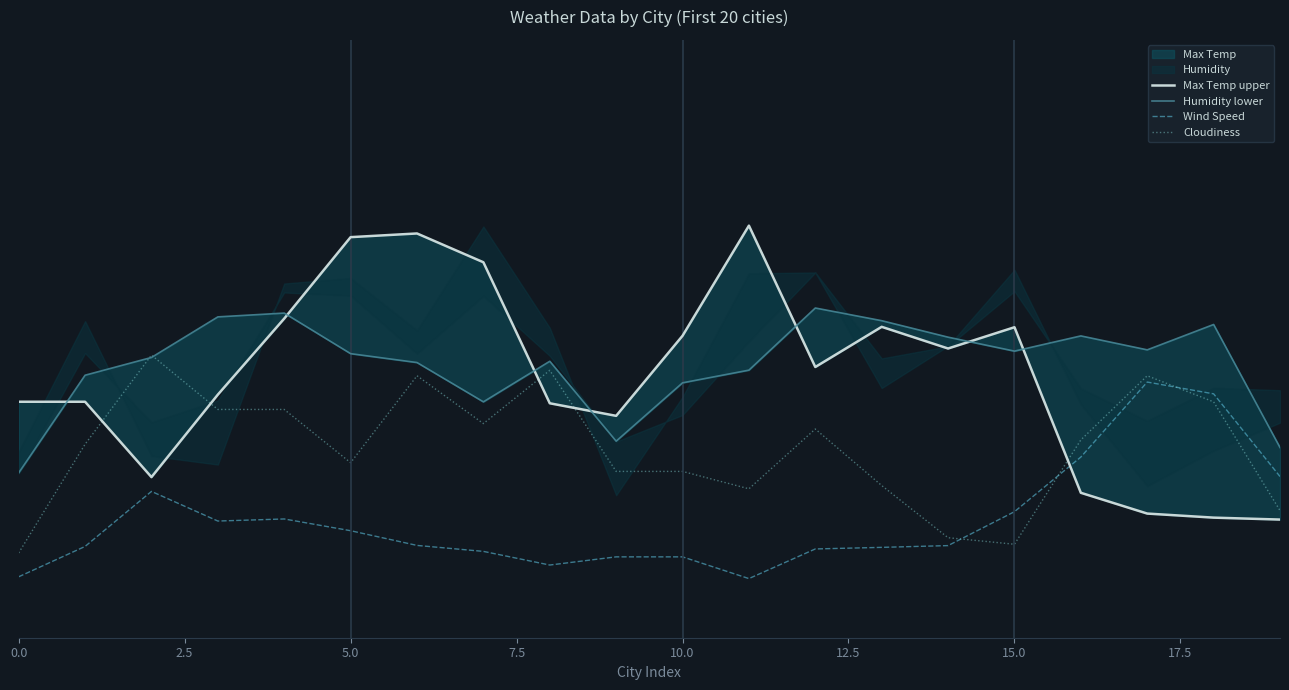

Is it true that Wind Speed equals 29.7 at 15.0?

False